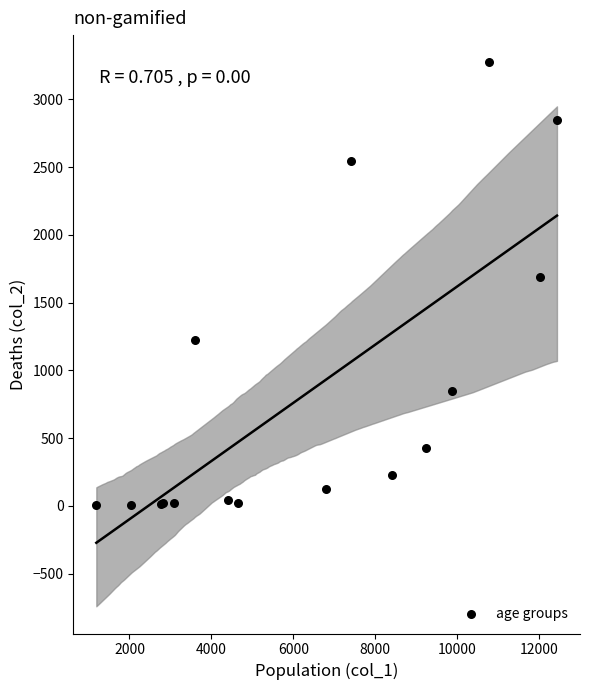

What Y value in the scatter plot is closest to 1638?

1690